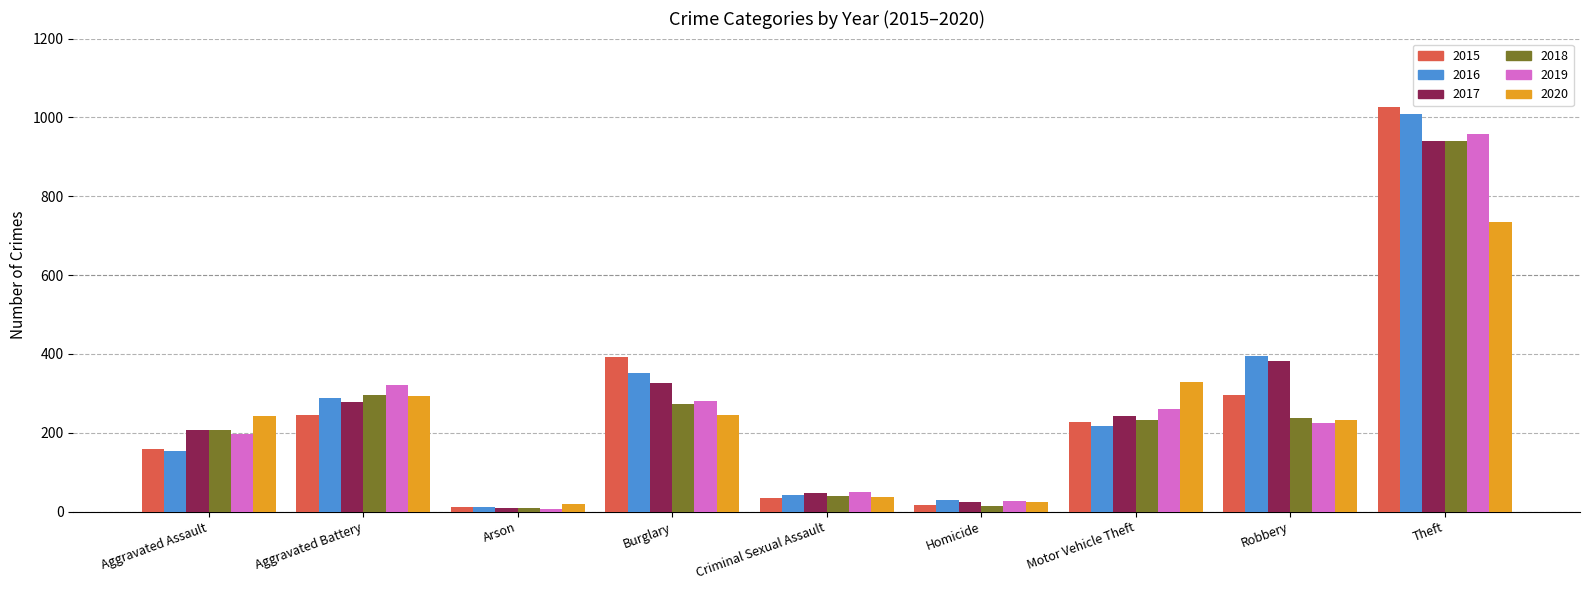

Does the chart contain stacked bars?

No